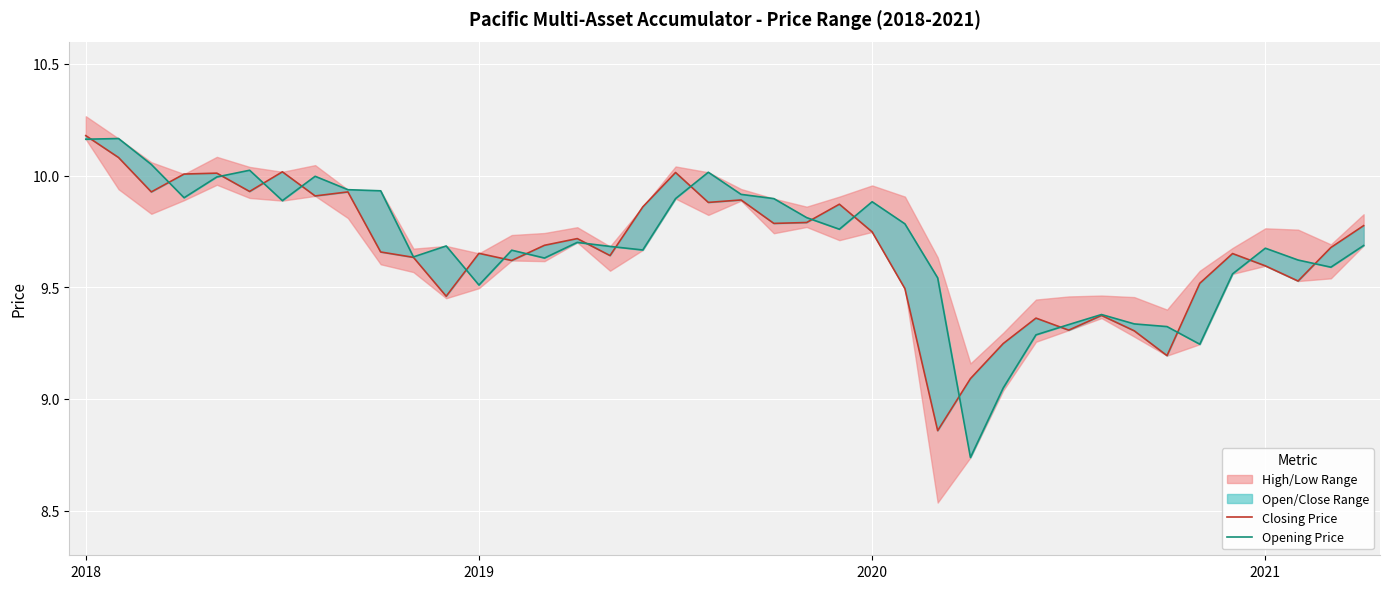

Rank the categories by Closing Price value from lowest to highest.

26, 27, 33, 28, 32, 30, 29, 31, 11, 25, 34, 37, 36, 13, 10, 16, 35, 12, 9, 38, 14, 15, 24, 39, 21, 22, 17, 23, 19, 20, 7, 2020, 8, 5, 2021, 4, 18, 6, 2019, 2018